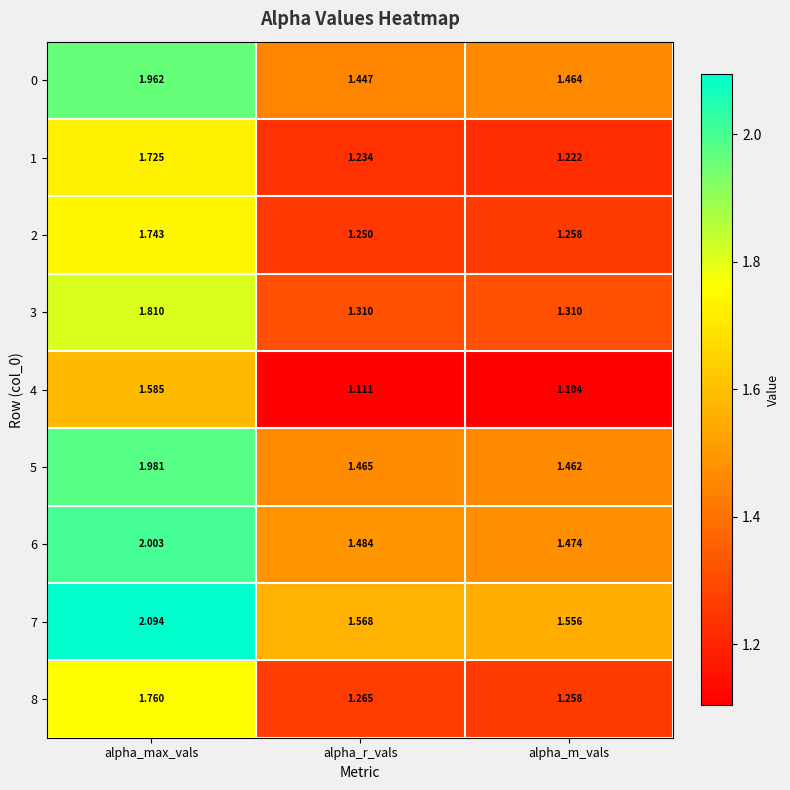

What is the total value across all series at alpha_m_vals?

12.1